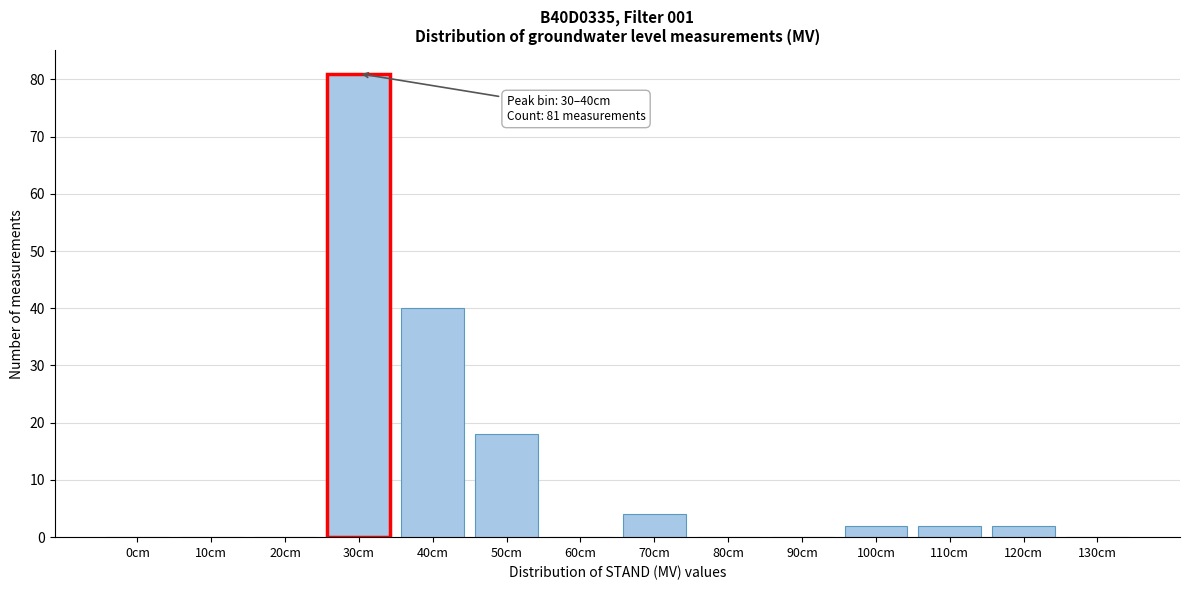

Reading right to left, extract all data points from this chart.

130cm=0	120cm=2	110cm=2	100cm=2	90cm=0	80cm=0	70cm=4	60cm=0	50cm=18	40cm=40	30cm=81	20cm=0	10cm=0	0cm=0